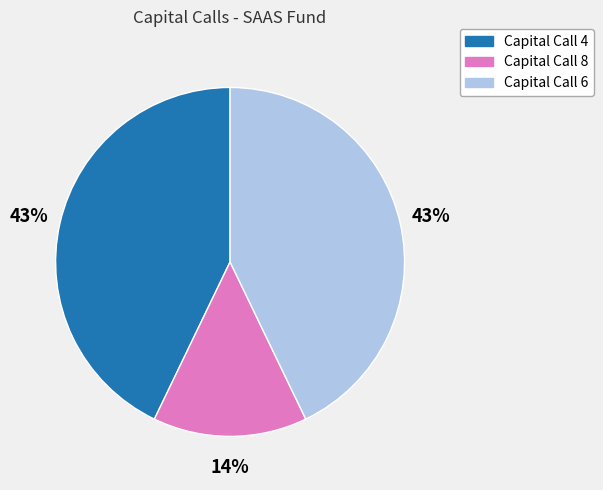

Does any single category account for the majority?

No